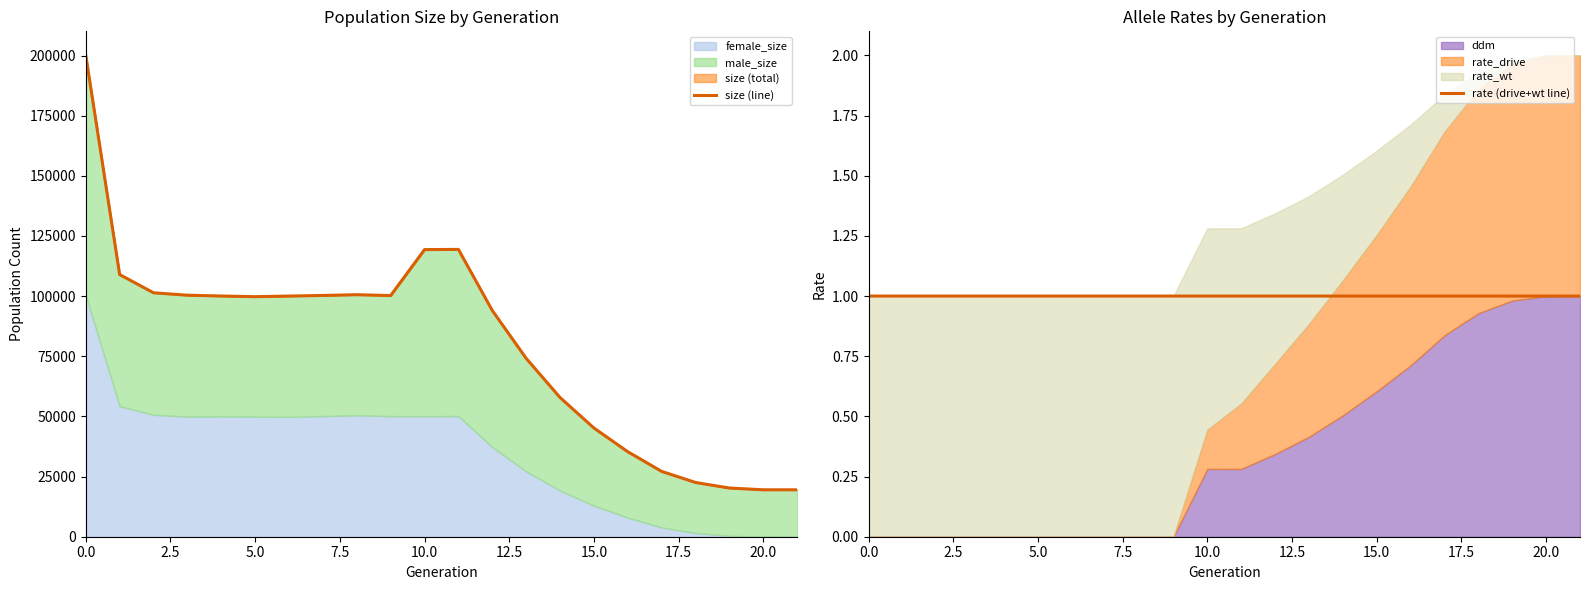

Between 18 and 21, which series saw the biggest shift?

size (line)